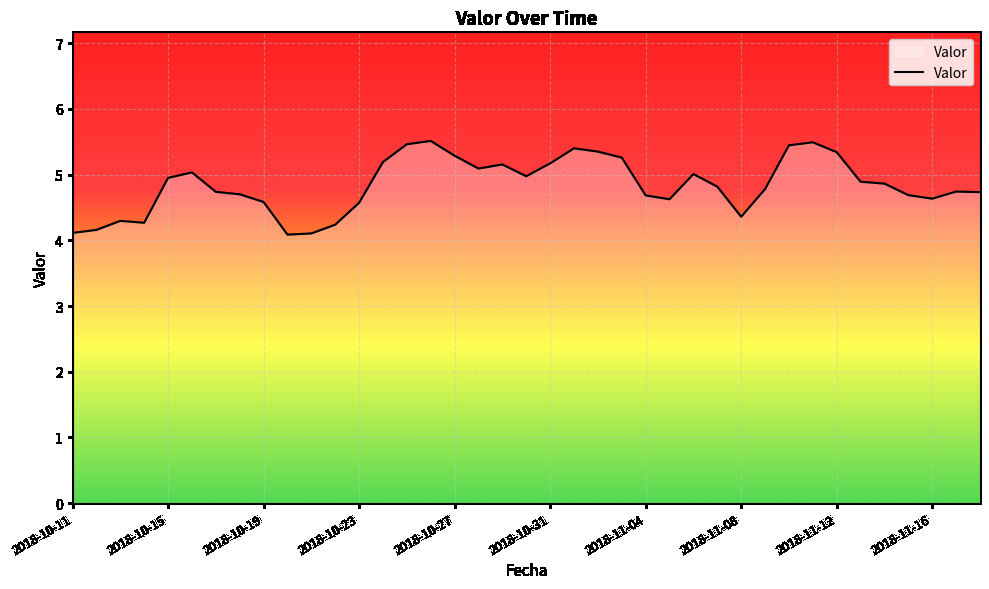

What is the difference between the maximum and minimum values?

1.4